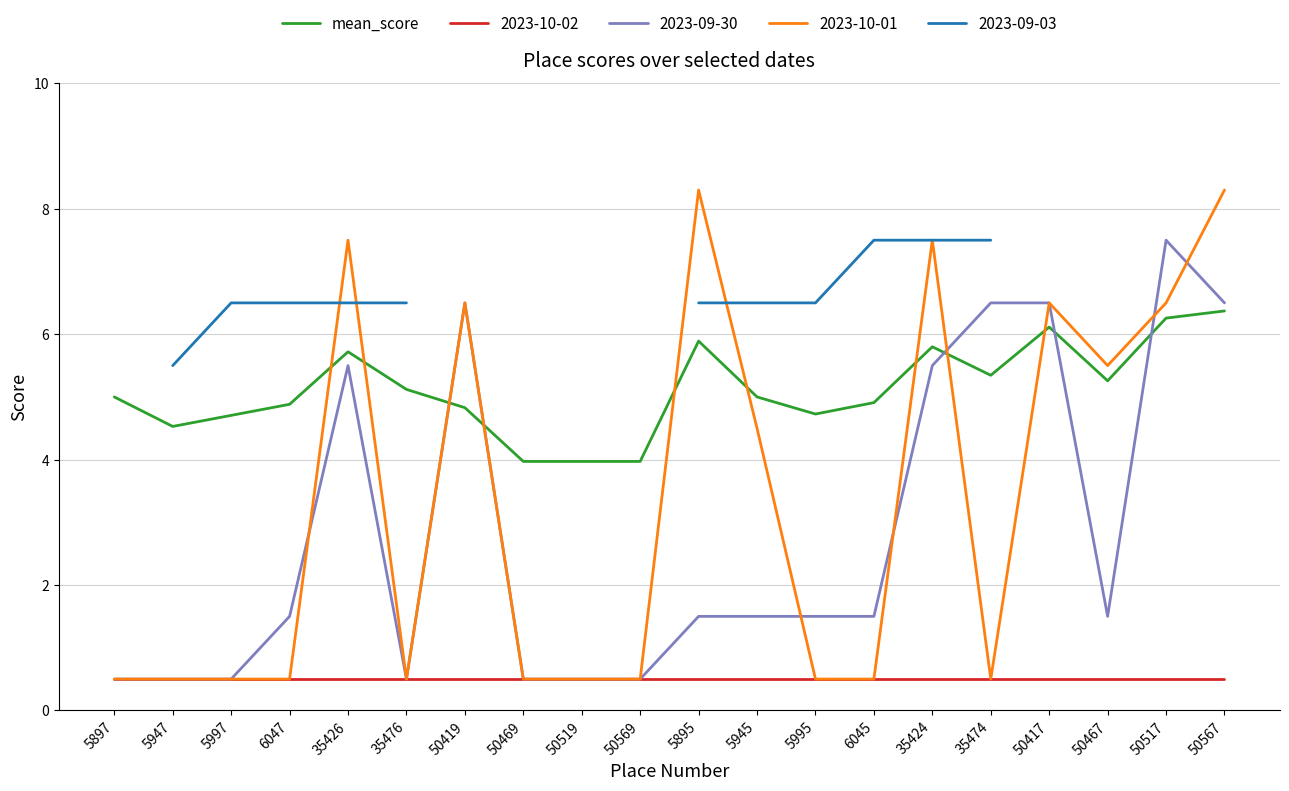

At which label is the value closest to 5?

5897